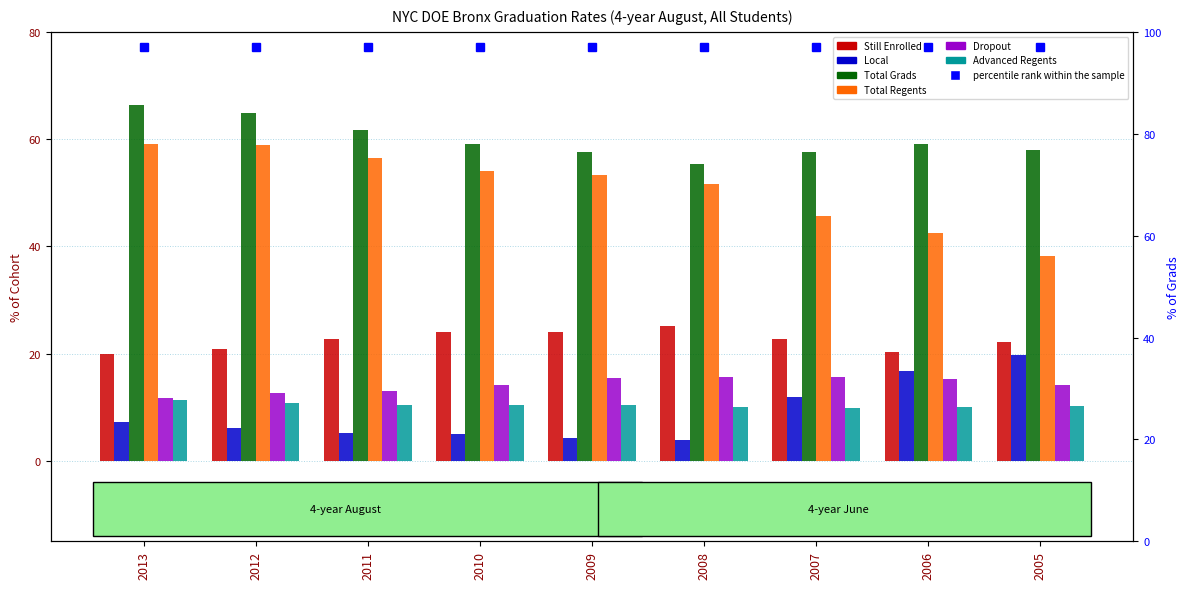

At which category is the sum across all series the highest?

2013